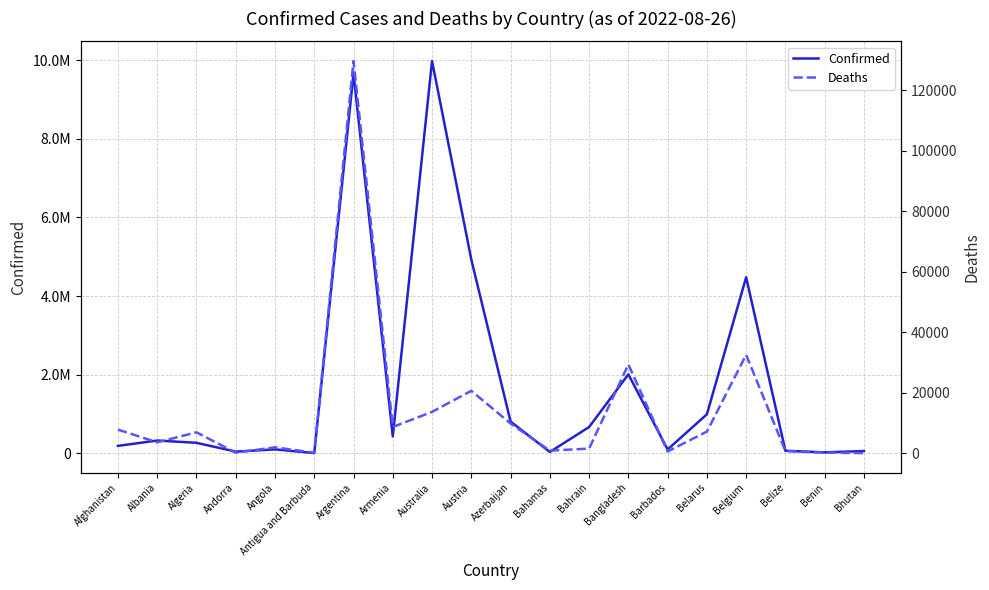

Which series has the largest range (max minus min)?

Confirmed